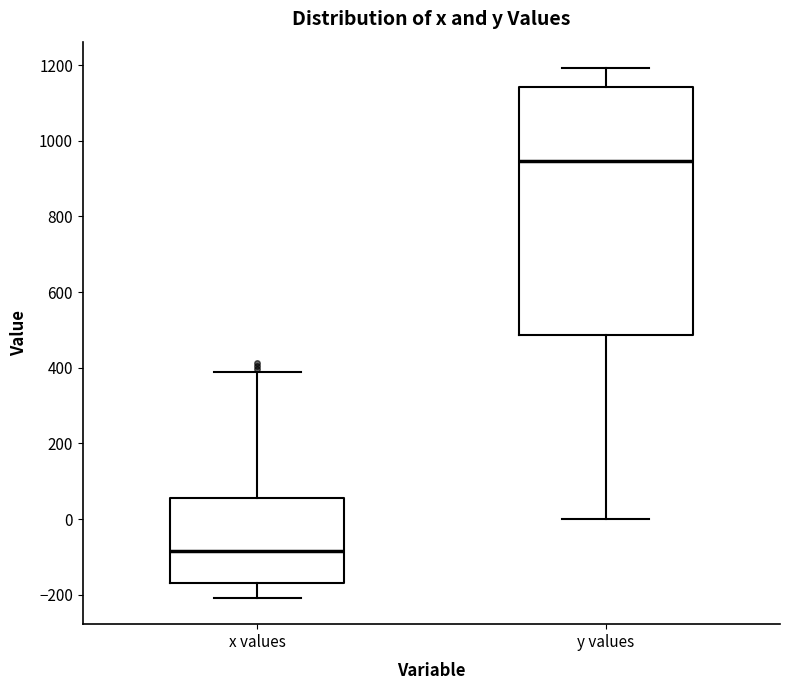

Reading left to right, read every box against the y-axis: the position of its median line, the range the box covers, and the ends of its whiskers. The values are not printed on the chart, so give them approximately, as read against the axis.

x values: median -80, box -160 to 60, whiskers -200 to 400
y values: median 940, box 480 to 1140, whiskers 0 to 1200